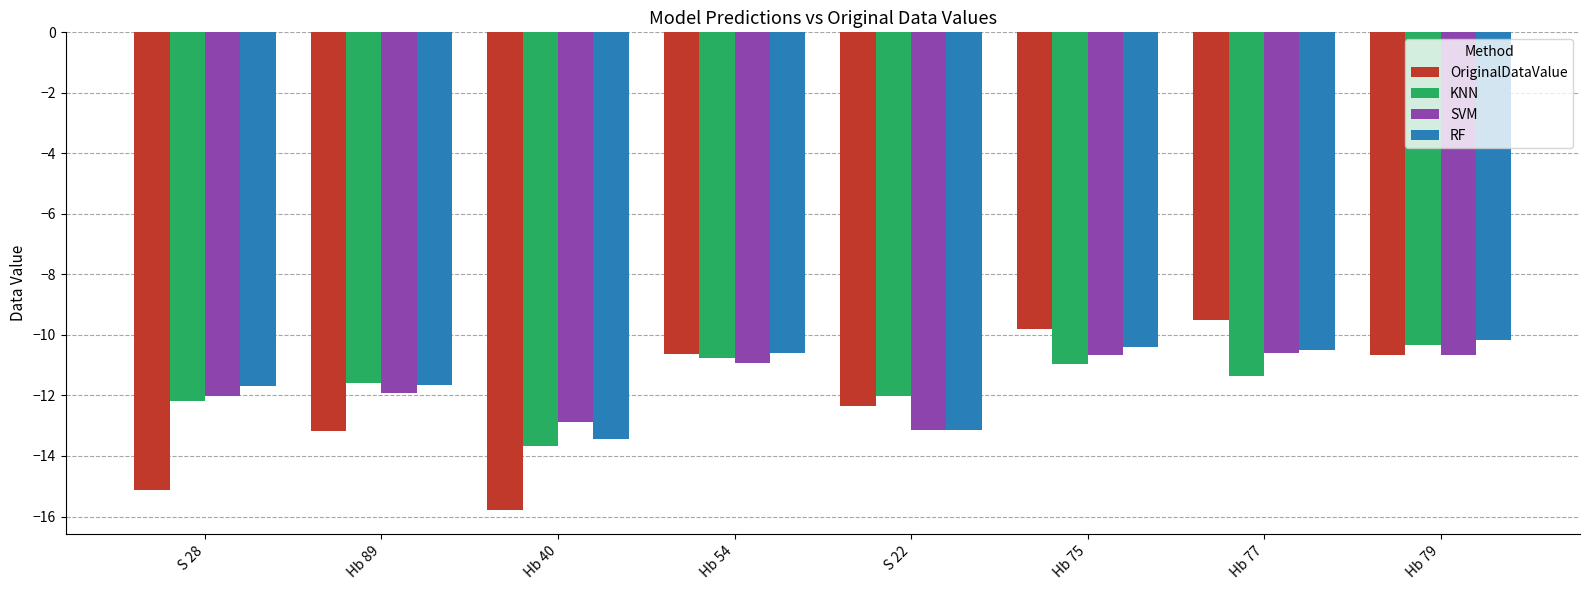

Does the chart contain stacked bars?

No